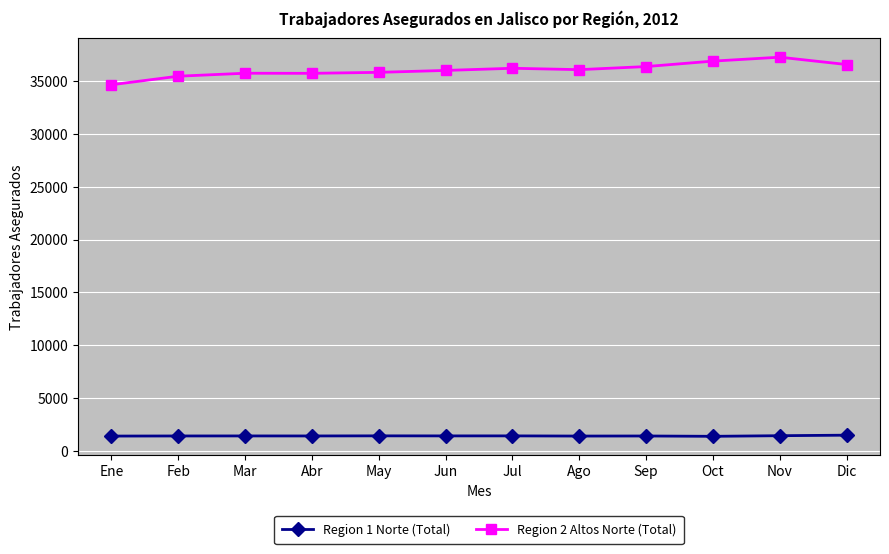

How many data points does each series have?

12